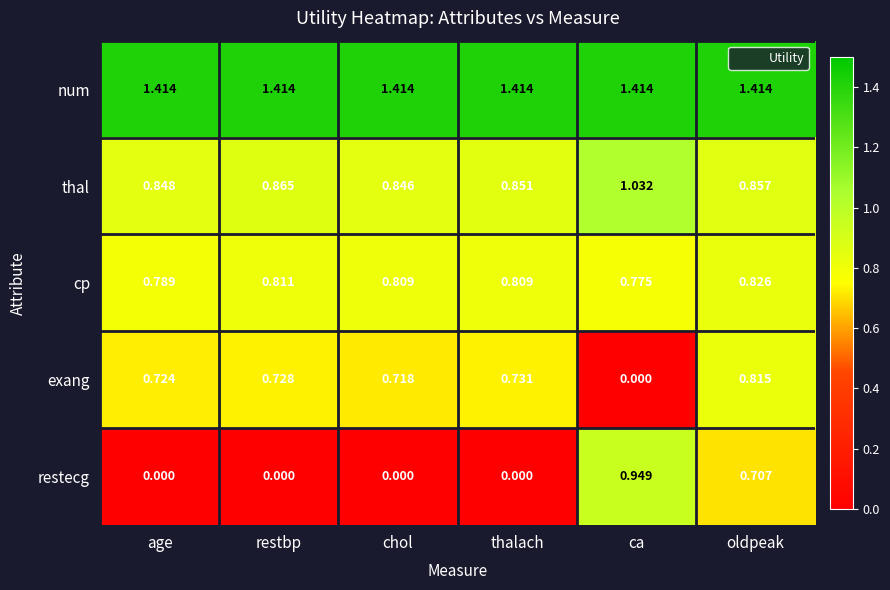

Rank the series by their maximum value, from lowest to highest.

exang, cp, restecg, thal, num